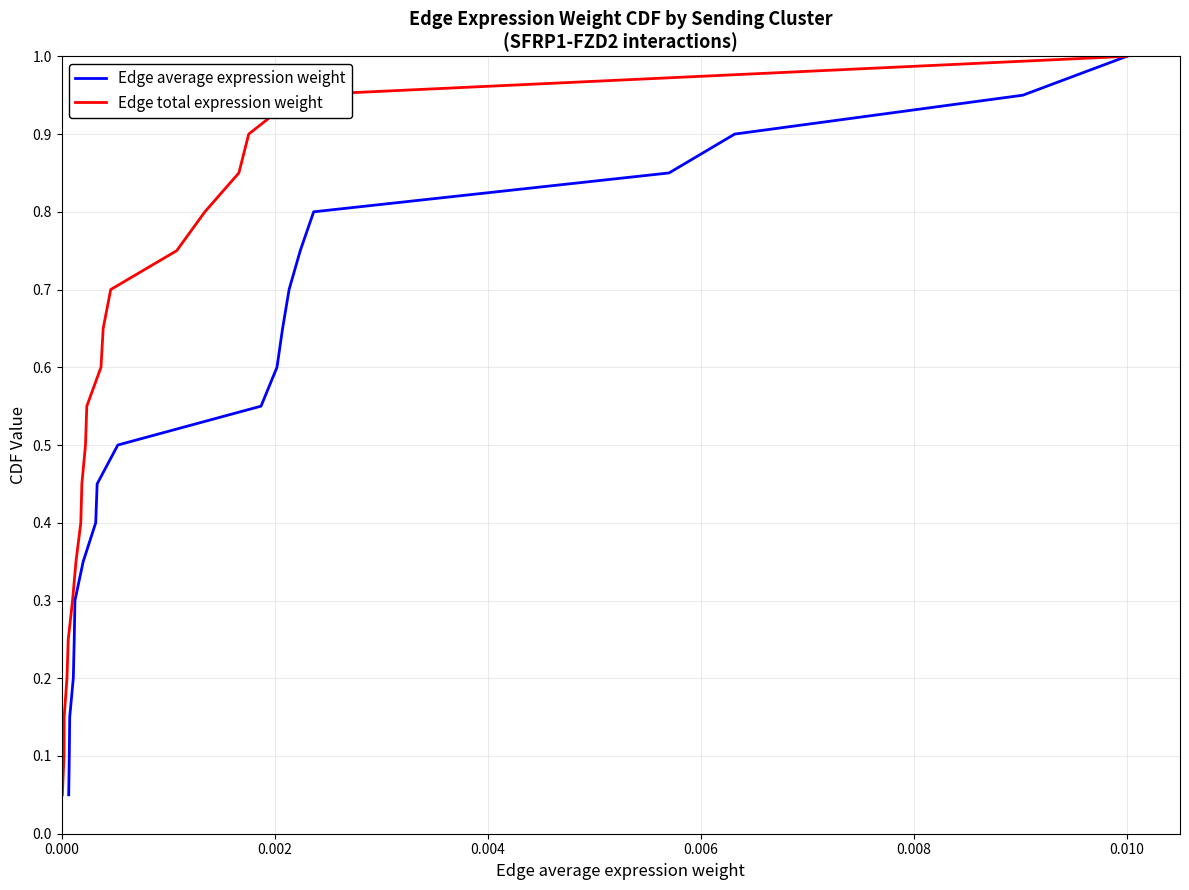

True or false: Edge total expression weight has a value of 0.1 at 0.002.

False